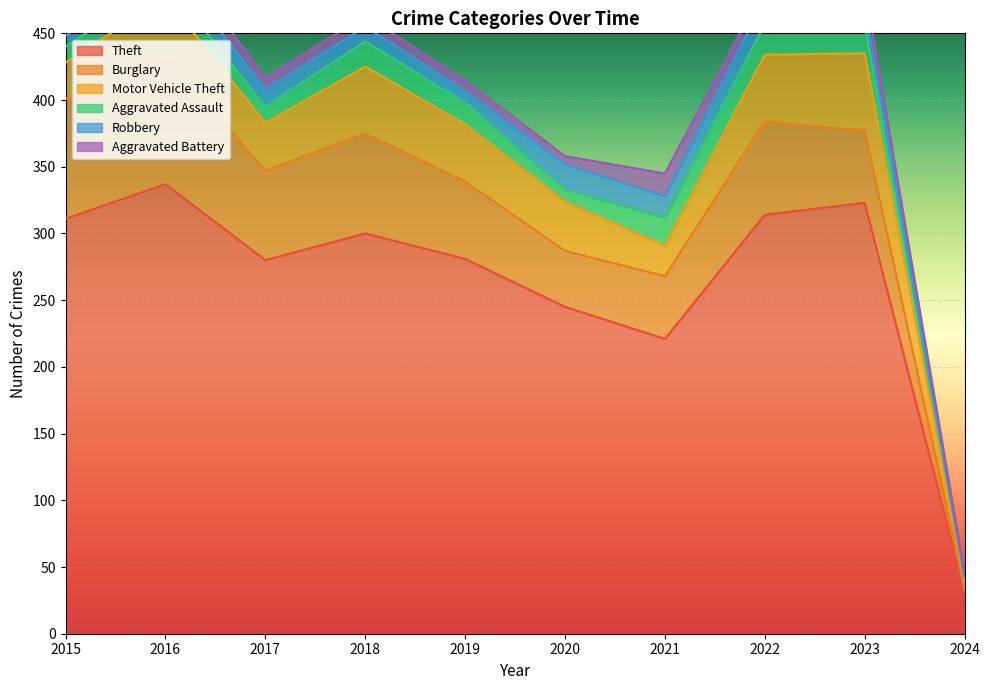

At how many categories does at least one series exceed 266?

7